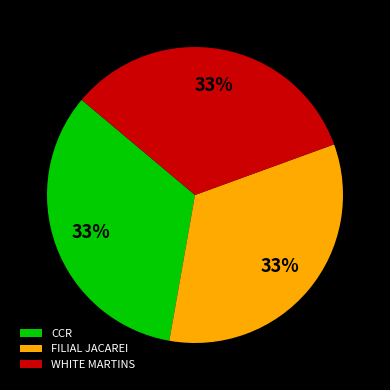

The WHITE MARTINS slice represents 20% of the pie. True or false?

False